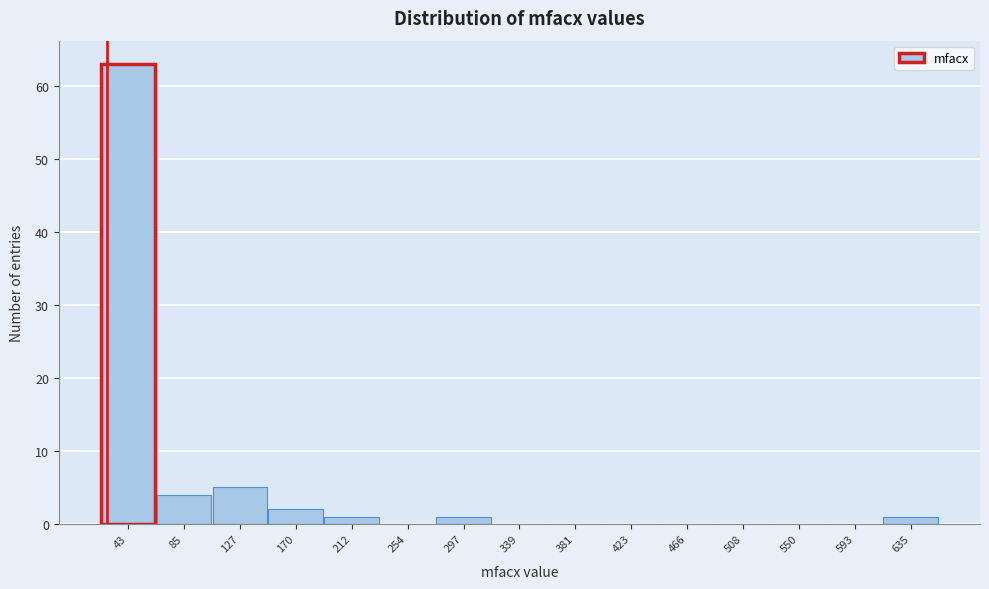

Reading left to right, list every bar in this chart as the range it spans on the x-axis followed by its height. Neither the bar edges nor the heights are printed on the chart, so give them approximately, as read against the axes.

20 to 65: 63
65 to 105: 4
105 to 150: 5
150 to 190: 2
190 to 235: 1
235 to 275: 0
275 to 320: 1
320 to 360: 0
360 to 400: 0
400 to 445: 0
445 to 485: 0
485 to 530: 0
530 to 570: 0
570 to 615: 0
615 to 655: 1